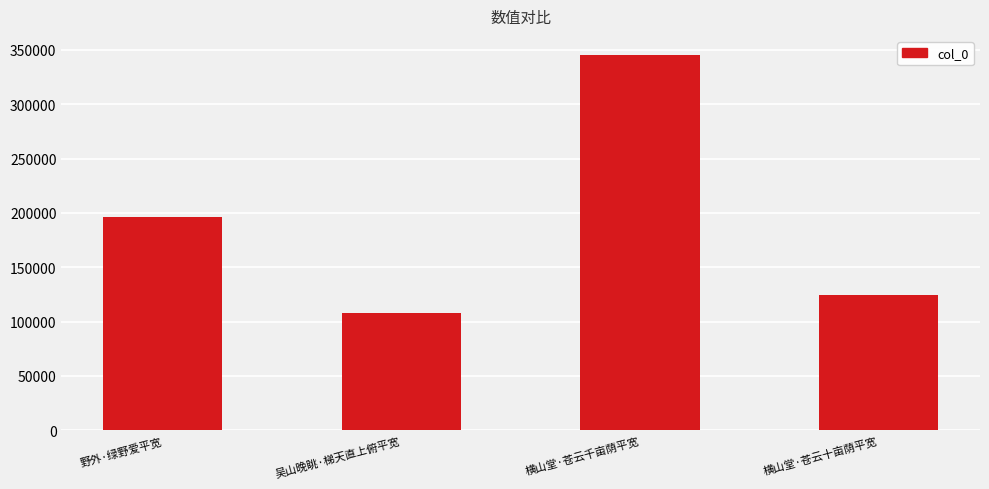

Between 横山堂·苍云十亩荫平宽 and 横山堂·苍云千亩荫平宽, which is larger?

横山堂·苍云千亩荫平宽